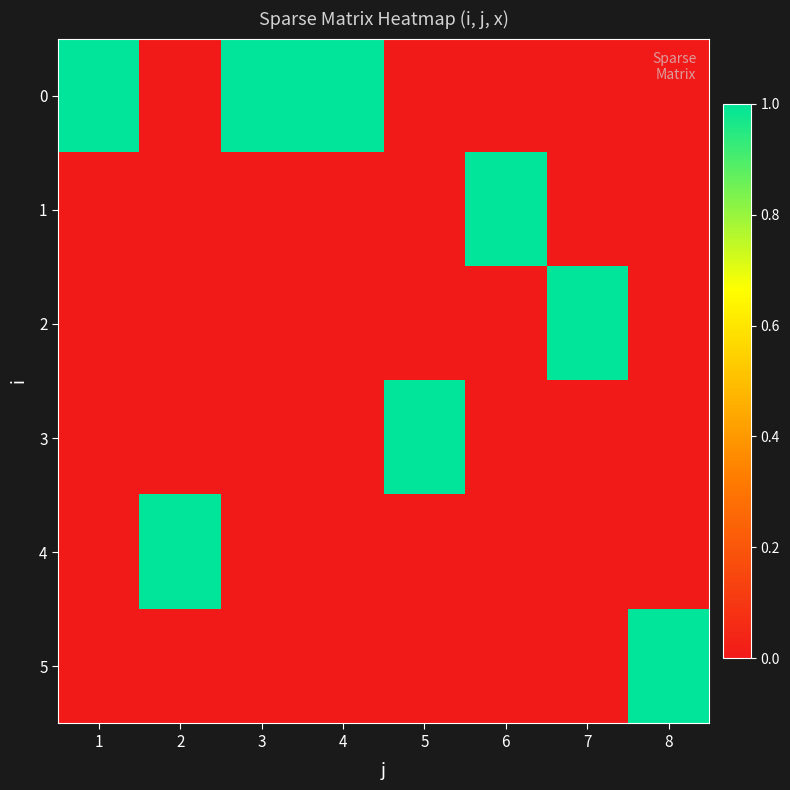

Between 1 and 4, which is larger?

1